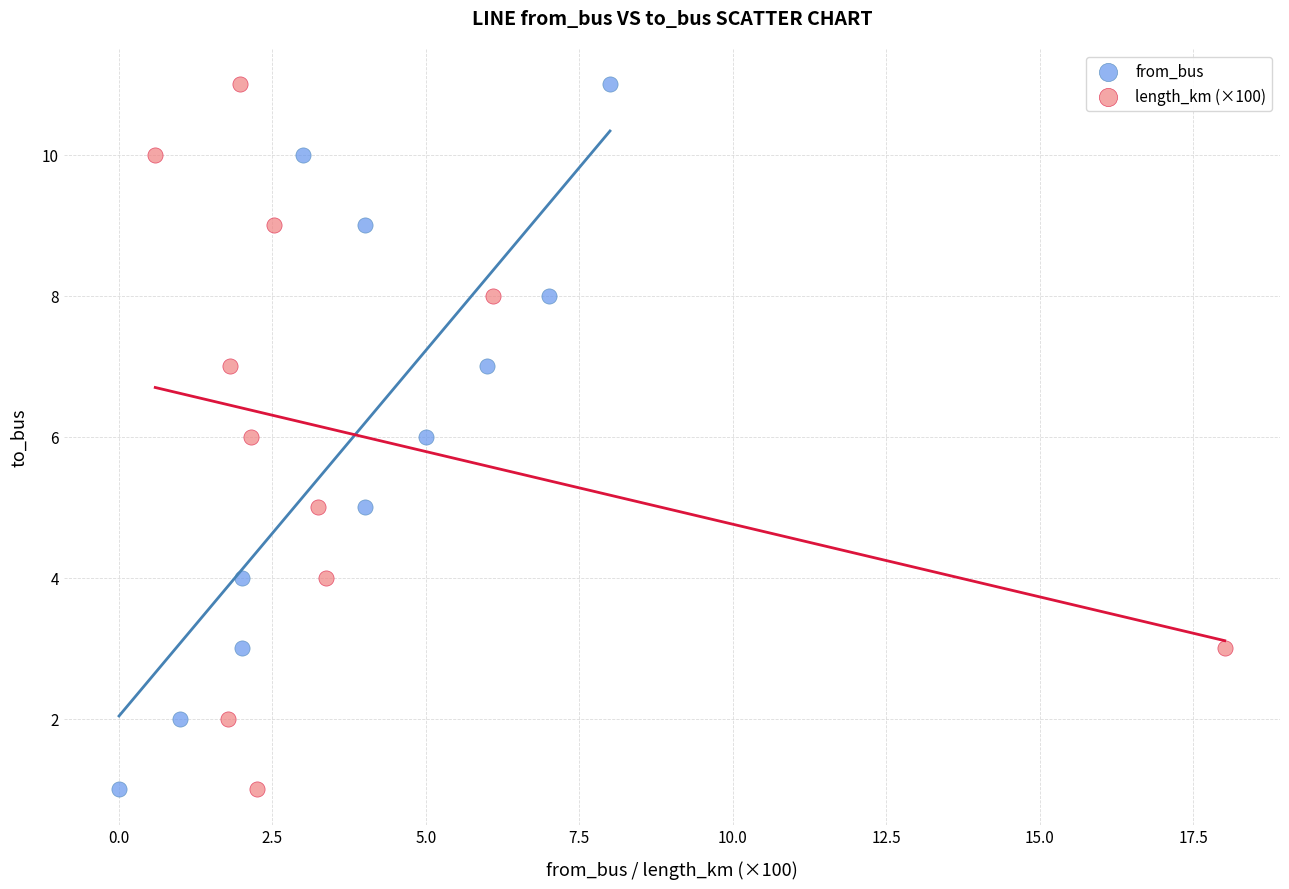

What are all the series names shown in the legend?

from_bus, length_km (×100)